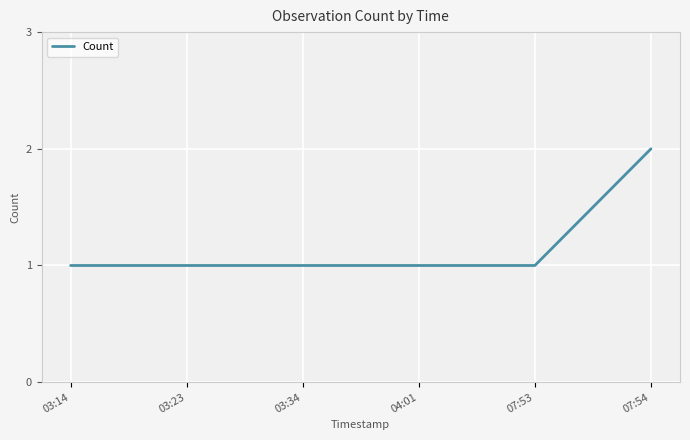

True or false: the data shows 1 at 04:01.

True